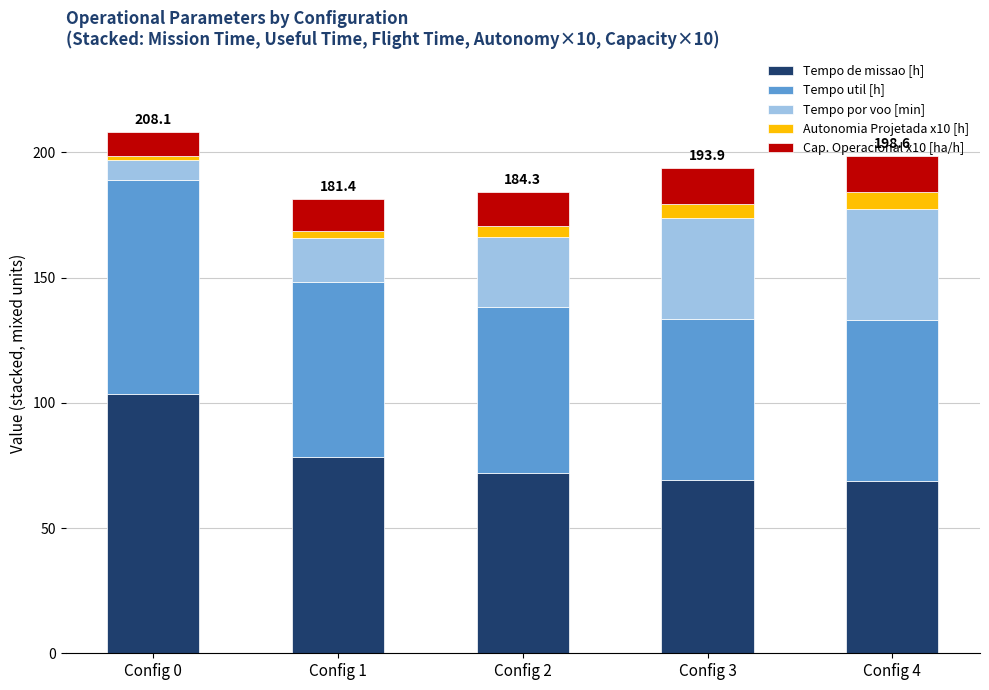

Which category has the highest value in the Tempo de missao [h] series?

Config 0